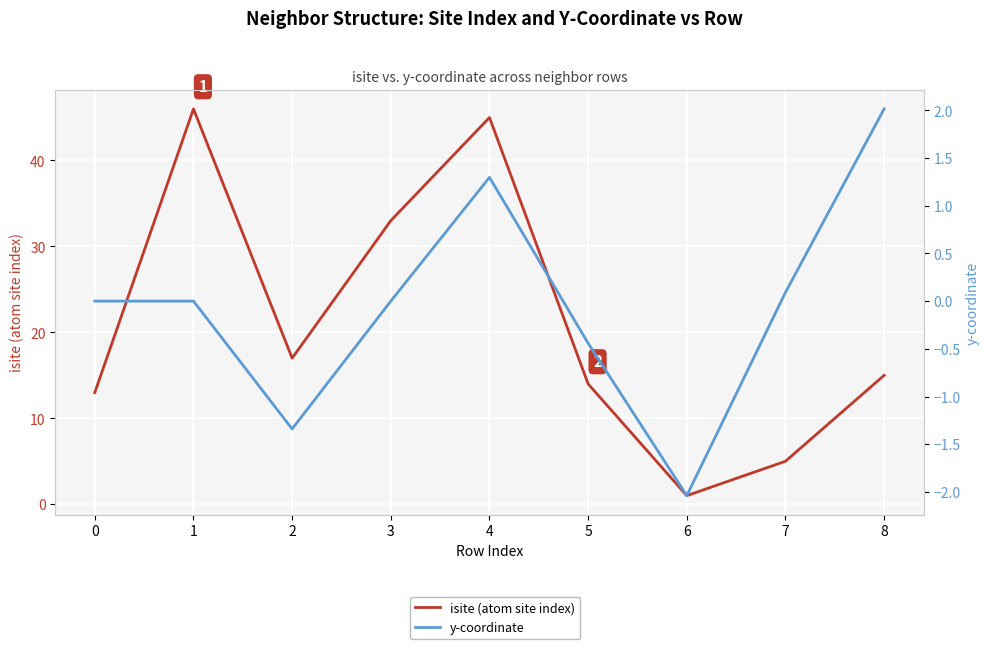

True or false: isite (atom site index) has a value of 5.0 at 7.

True